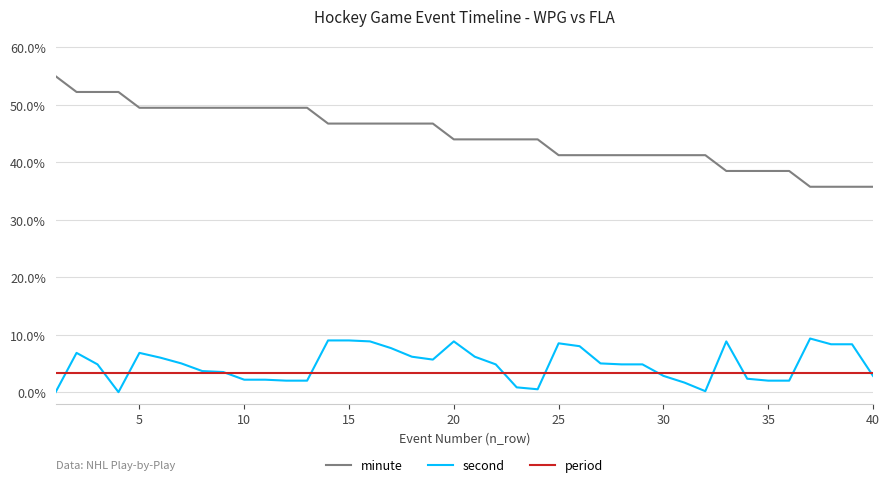

Which series has the largest range (max minus min)?

minute